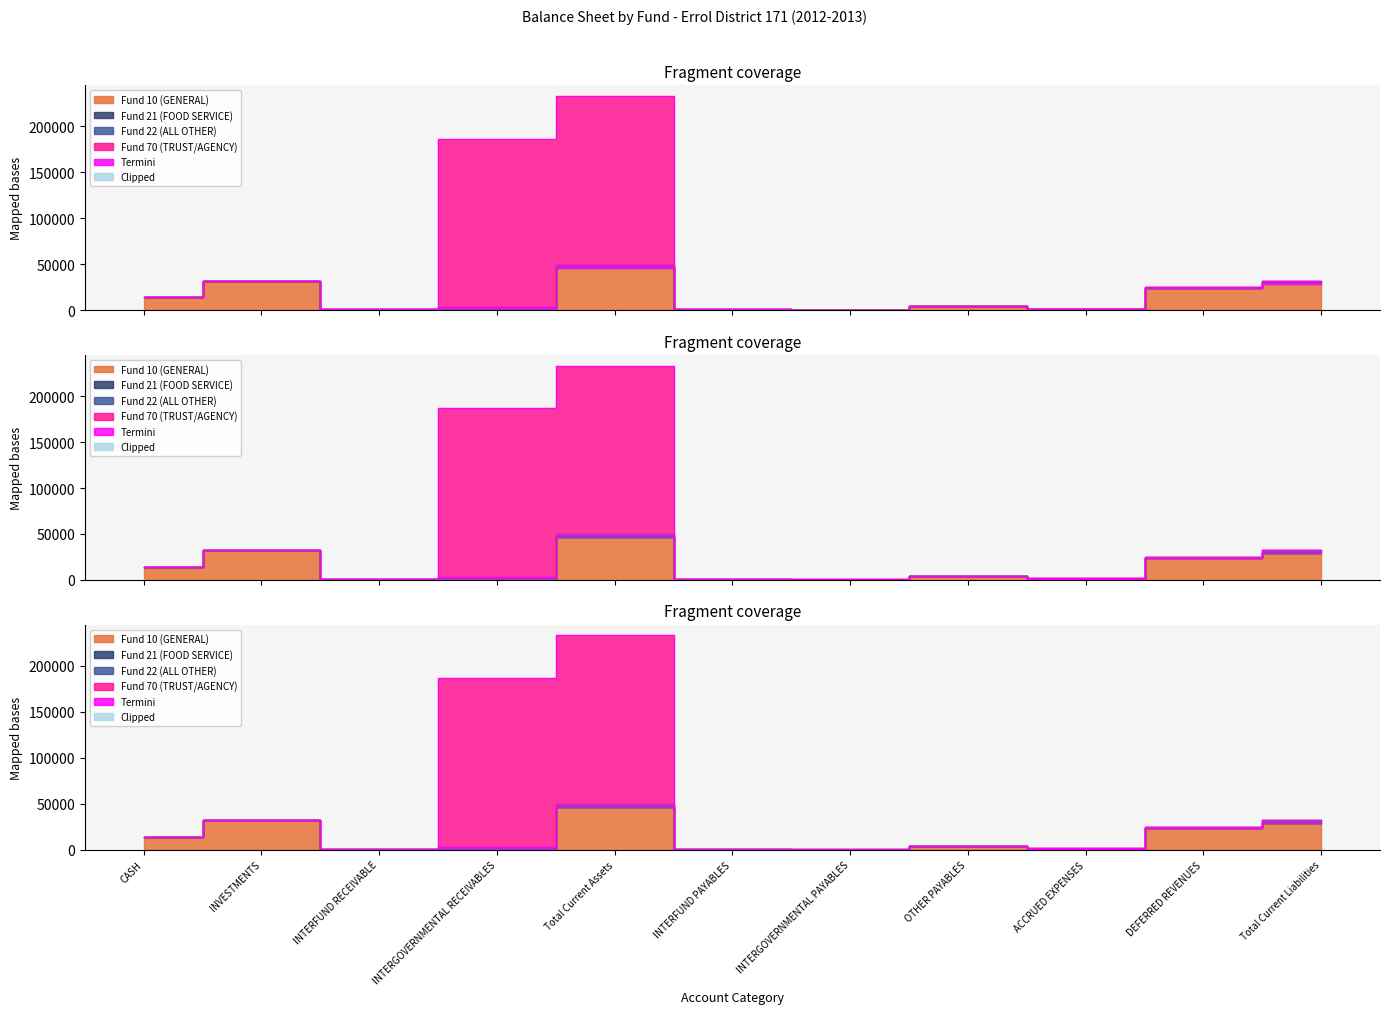

At which category does the chart reach its peak across all series?

Total Current Assets